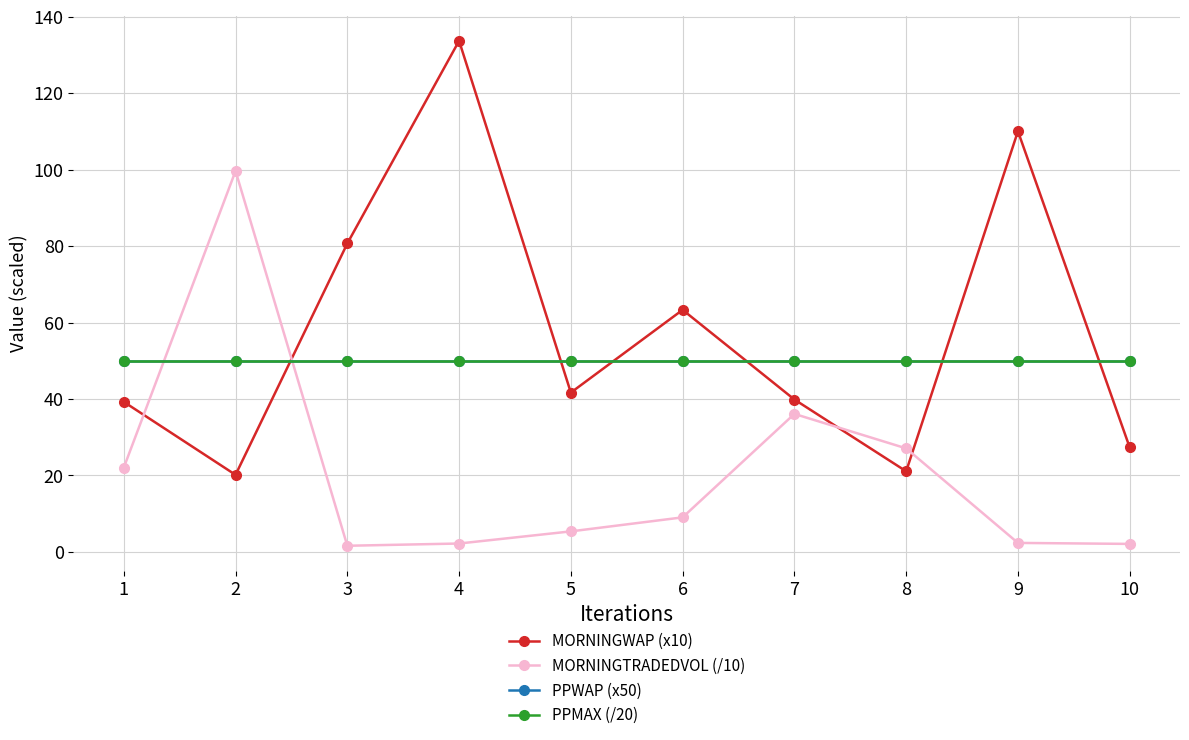

Which series has the largest range (max minus min)?

MORNINGWAP (x10)